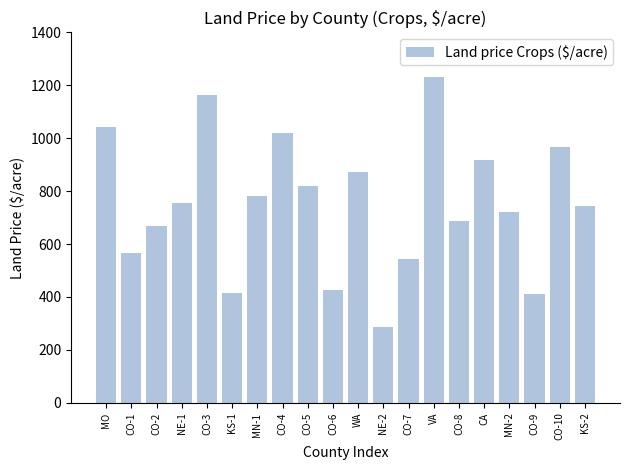

At which category does the chart reach its peak across all series?

VA